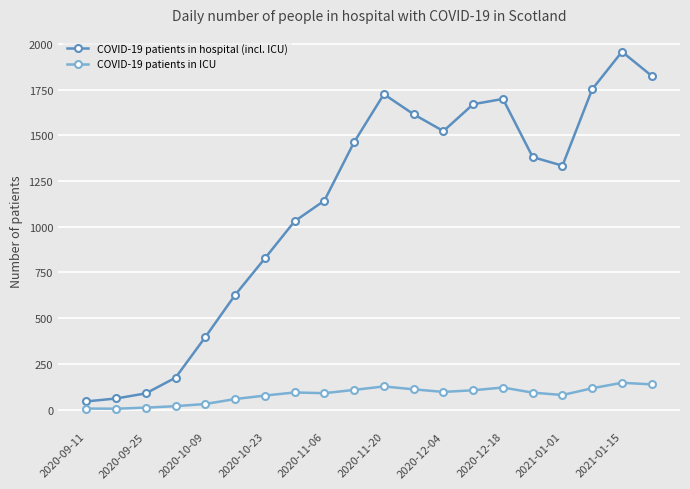

What are all the series names shown in the legend?

COVID-19 patients in hospital (incl. ICU), COVID-19 patients in ICU